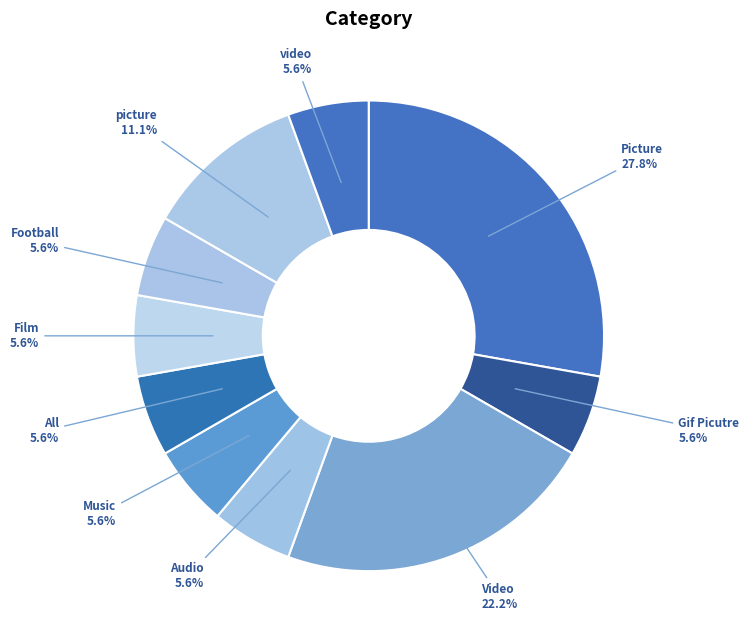

Count the number of slices in the pie.

10